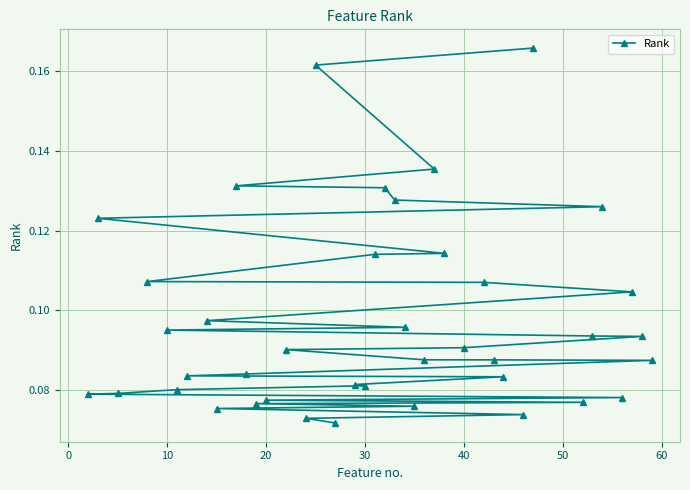

Reading left to right, what are all the values shown in this chart?

0.2	0.2	0.1	0.1	0.1	0.1	0.1	0.1	0.1	0.1	0.1	0.1	0.1	0.1	0.1	0.1	0.1	0.1	0.1	0.1	0.1	0.1	0.1	0.1	0.1	0.1	0.1	0.1	0.1	0.1	0.1	0.1	0.1	0.1	0.1	0.1	0.1	0.1	0.1	0.1